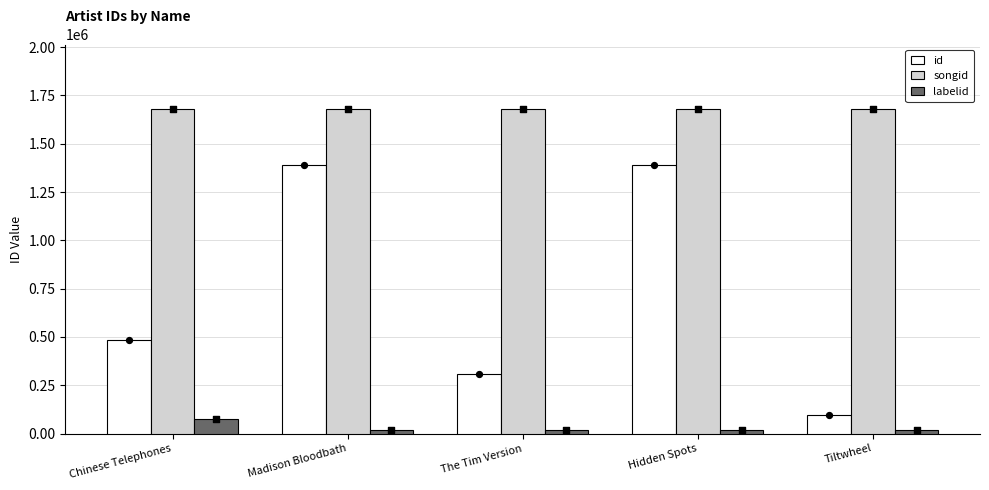

Is the value of songid at Madison Bloodbath greater than the value of labelid at Chinese Telephones?

Yes